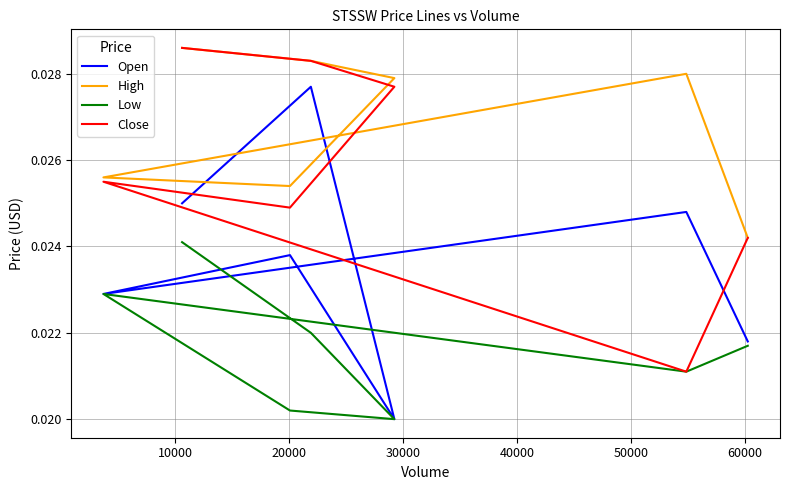

How many distinct data groups are displayed?

4